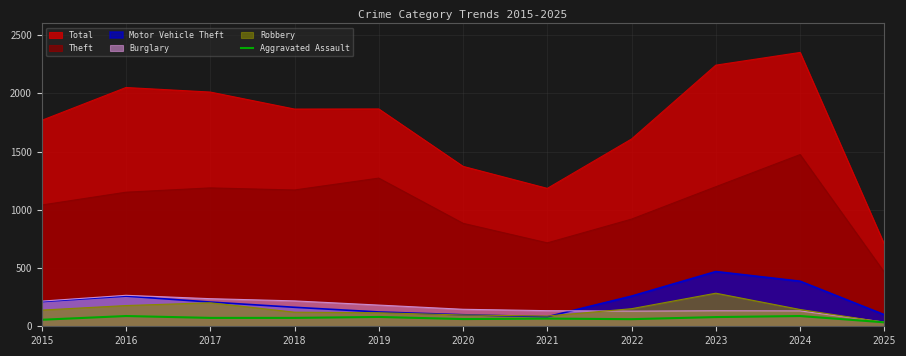

Which series has the largest total across all categories?

Total